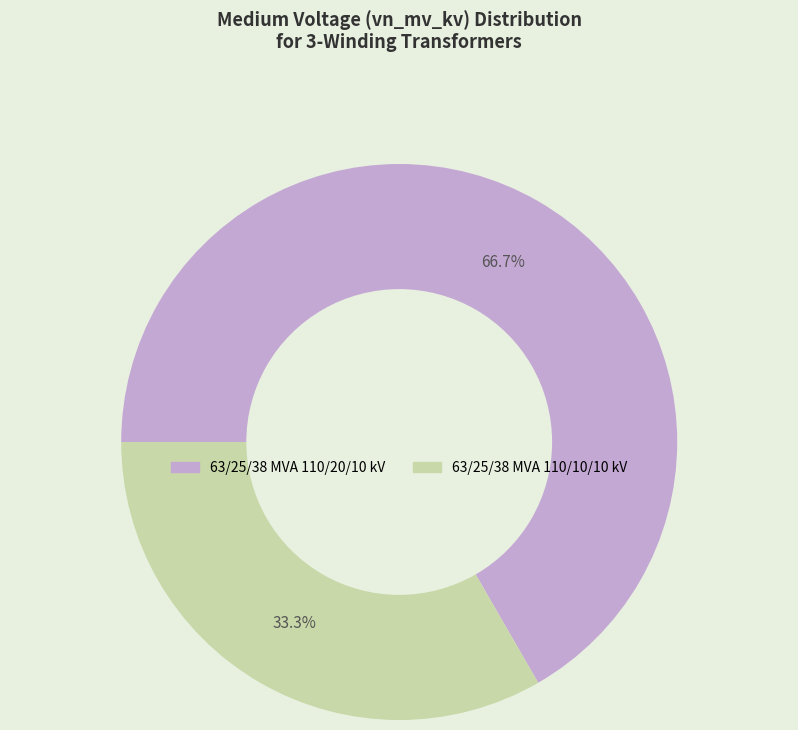

What is the smallest slice in the pie chart?

63/25/38 MVA 110/10/10 kV